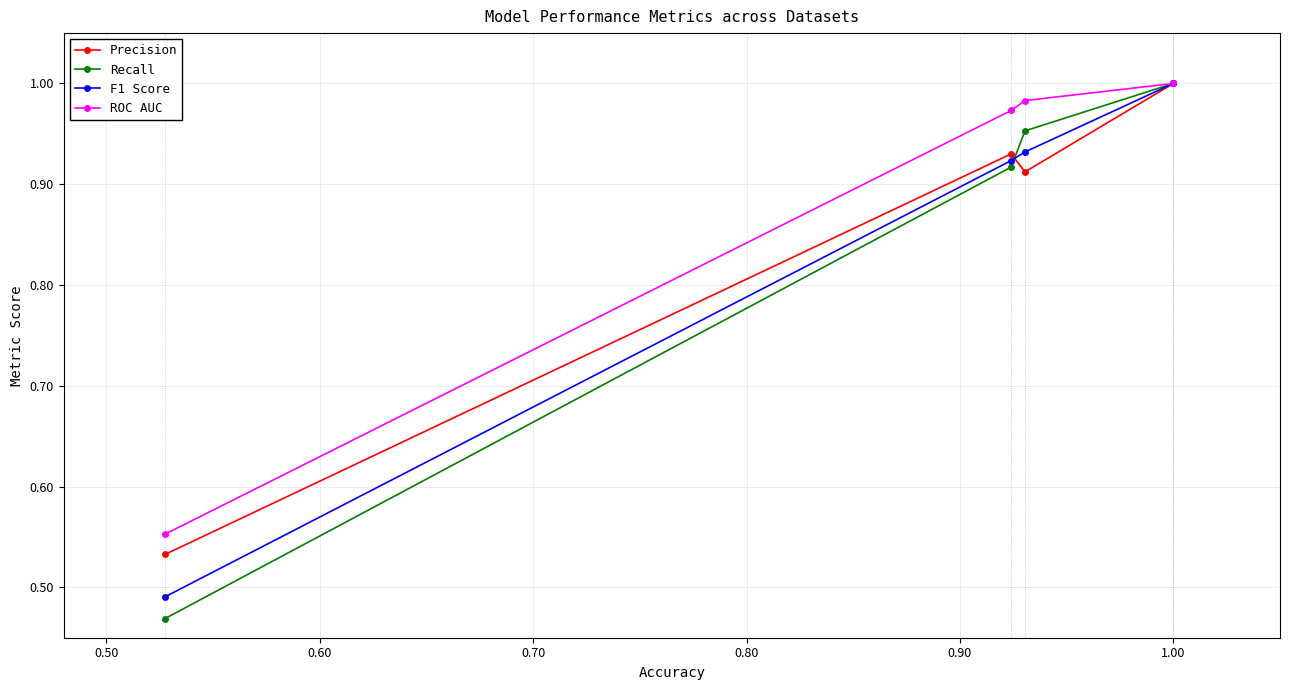

Which series has the largest range (max minus min)?

Recall